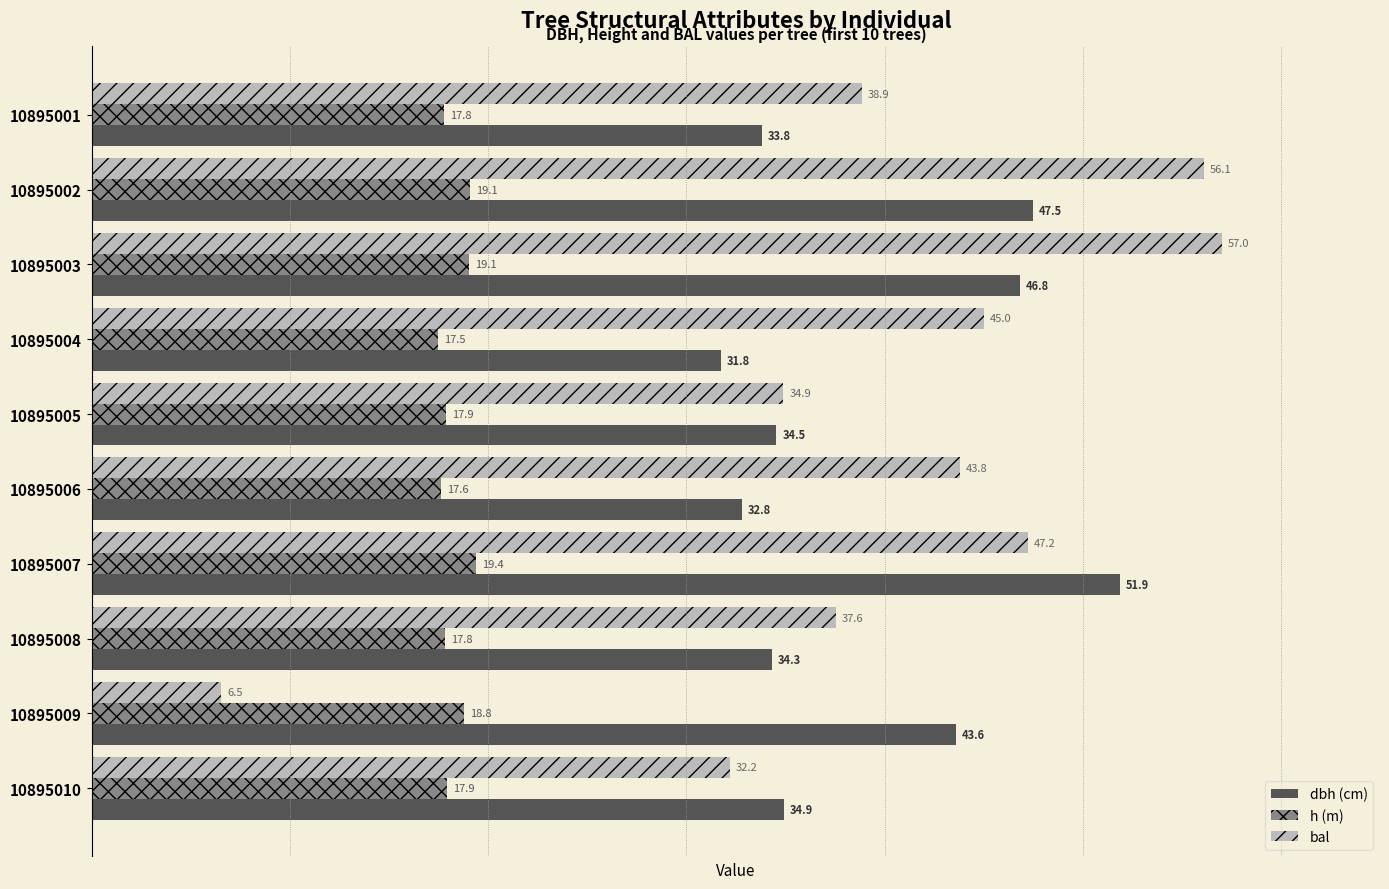

What is the difference between the highest and lowest values at 10895007?

32.5